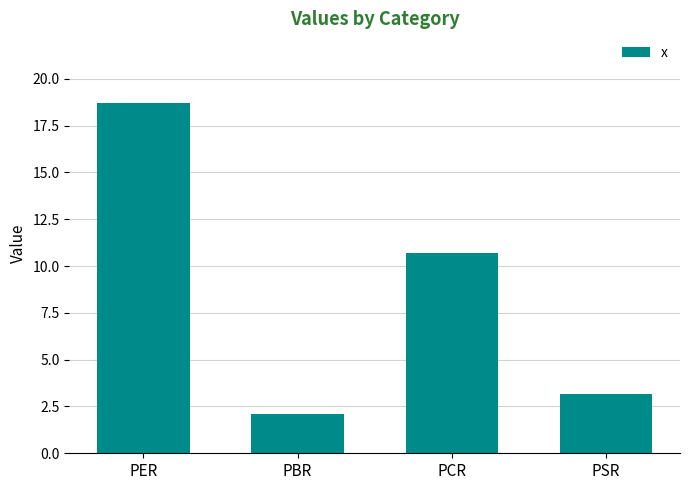

Reading left to right, transcribe all the data shown in this chart.

PER=18.7	PBR=2.1	PCR=10.7	PSR=3.2